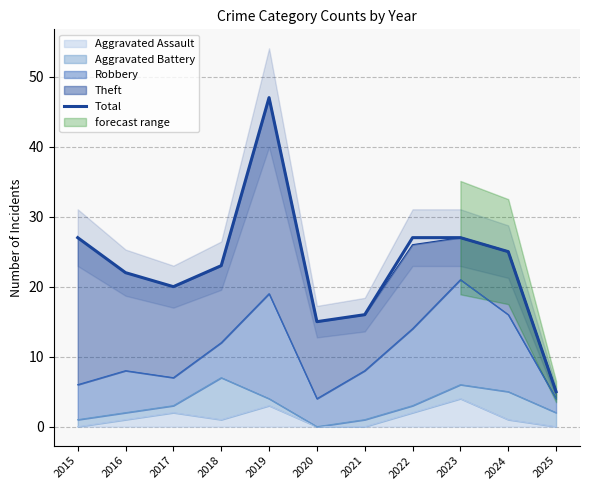

Reading left to right, what are all the values shown in this chart?

27	22	20	23	47	15	16	27	27	25	5